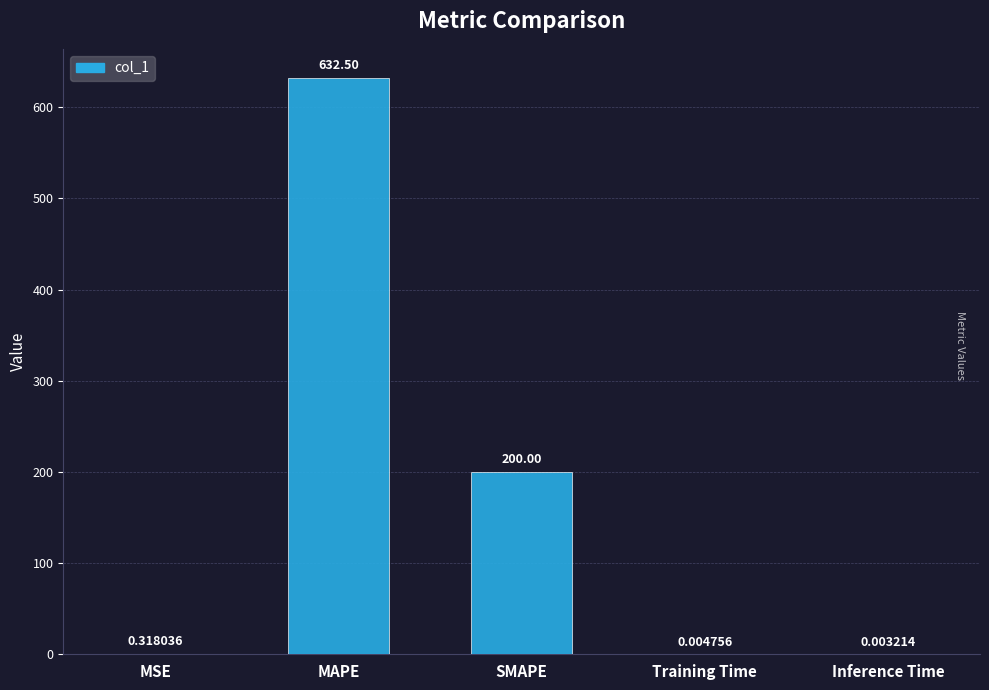

Where is the data nearest to the value 316?

SMAPE